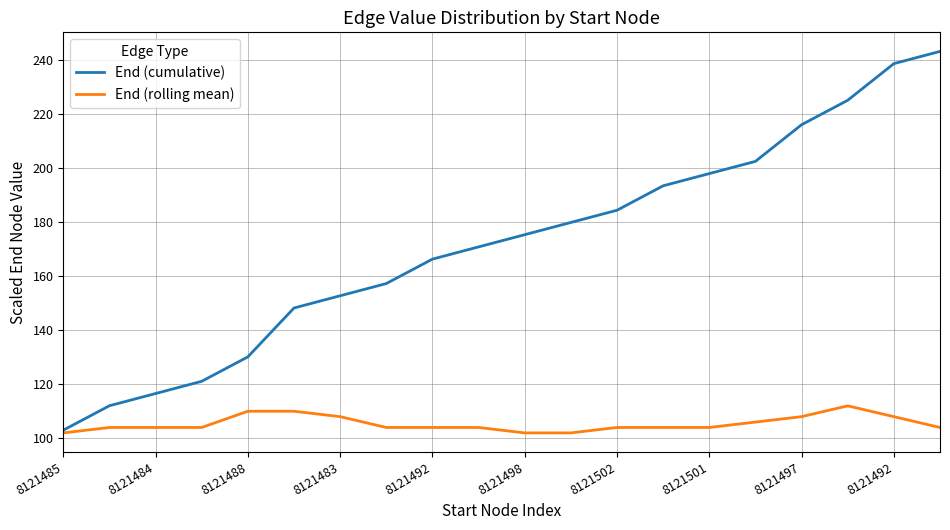

Which series has the largest total across all categories?

End (cumulative)